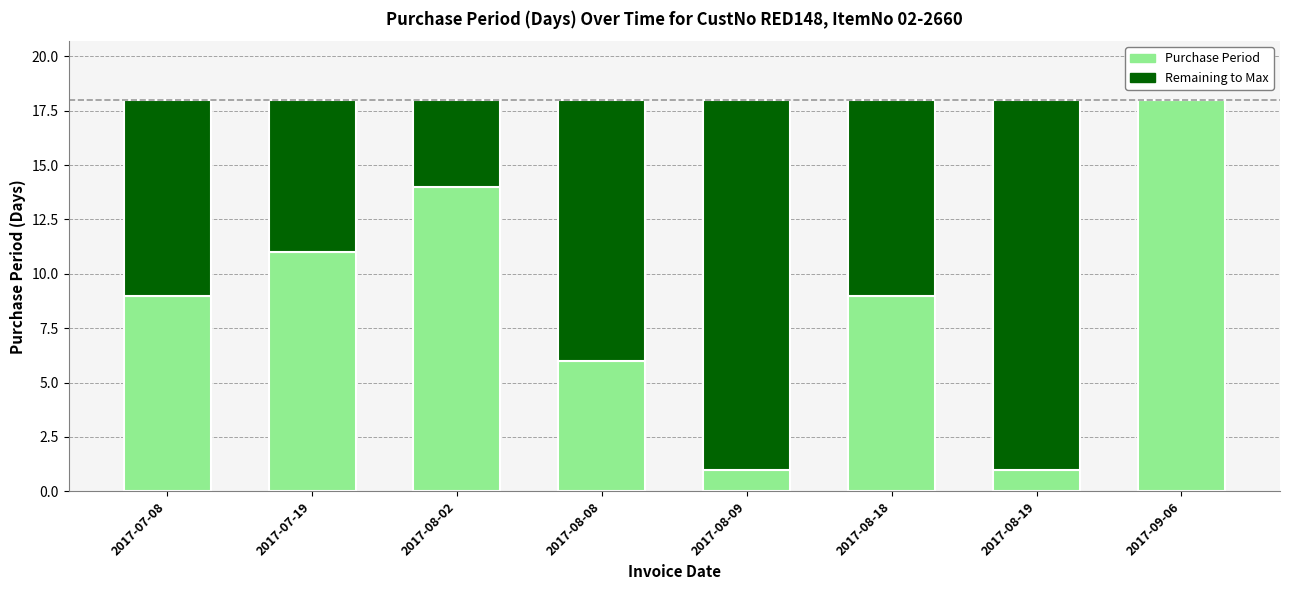

Reading left to right, what are the values for Purchase Period?

2017-07-08=9	2017-07-19=11	2017-08-02=14	2017-08-08=6	2017-08-09=1	2017-08-18=9	2017-08-19=1	2017-09-06=18